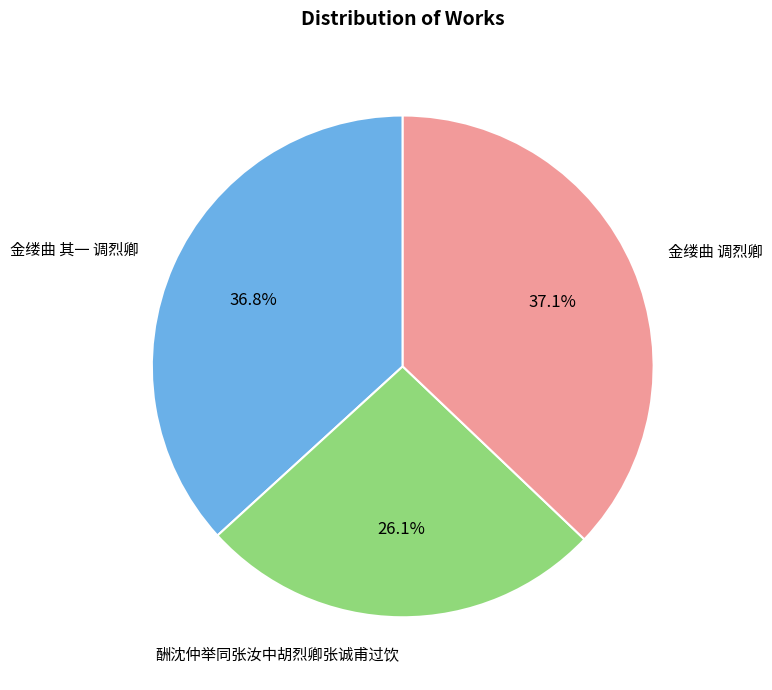

Does 酬沈仲举同张汝中胡烈卿张诚甫过饮 account for over 50% of the chart?

No